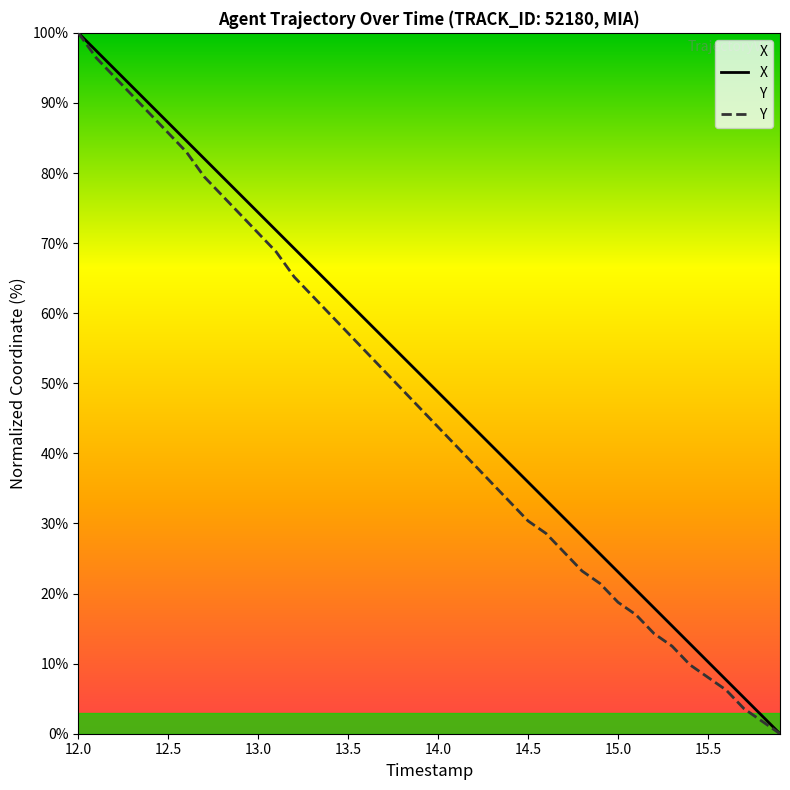

What is the value of the X point at the 17th from the left?

59.0